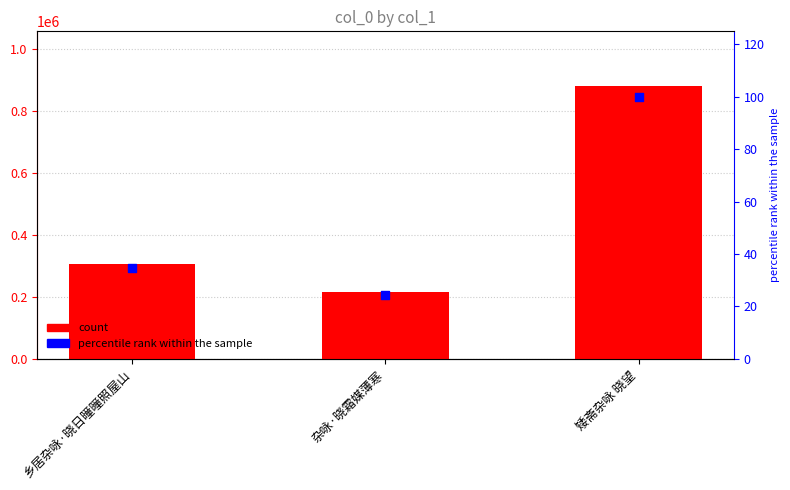

Which series has the largest total across all categories?

col_0